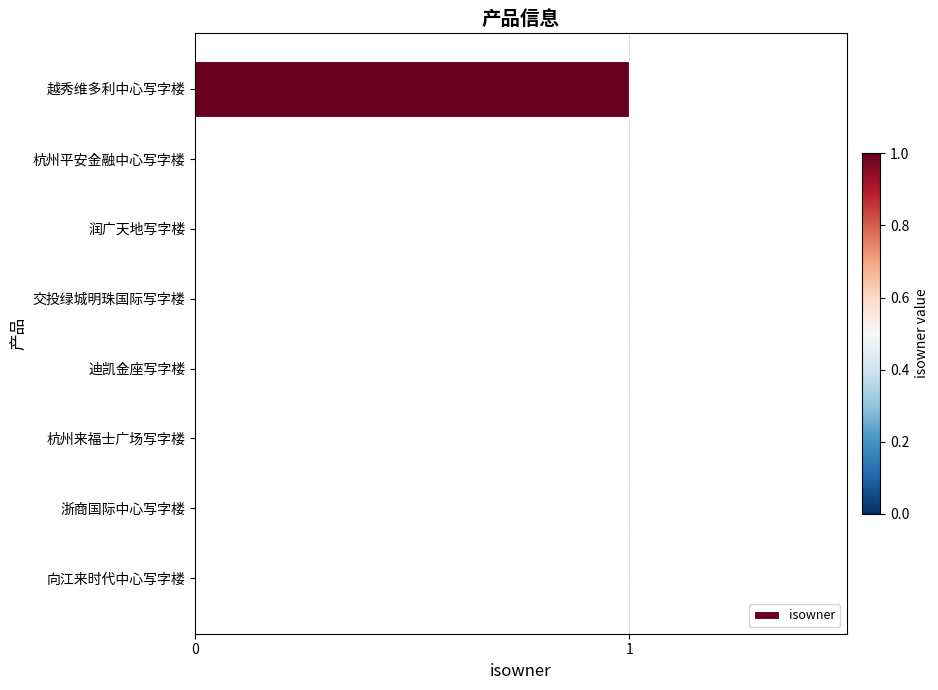

Reading bottom to top, what are all the values shown in this chart?

向江来时代中心写字楼=0	浙商国际中心写字楼=0	杭州来福士广场写字楼=0	迪凯金座写字楼=0	交投绿城明珠国际写字楼=0	润广天地写字楼=0	杭州平安金融中心写字楼=0	越秀维多利中心写字楼=1